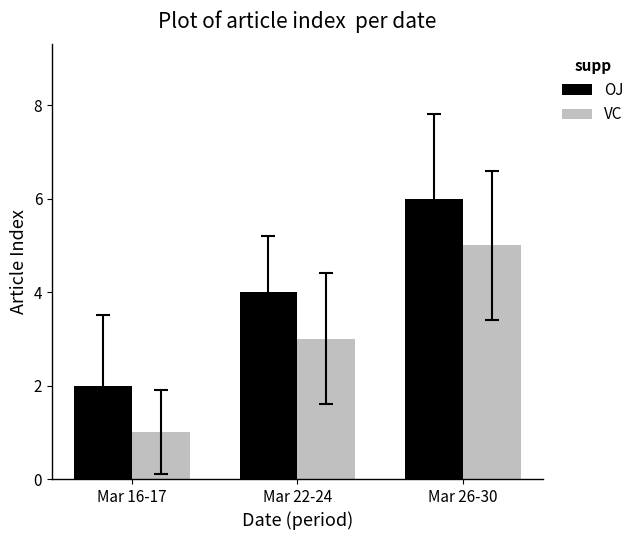

What is the difference between the highest and lowest values at Mar 16-17?

1